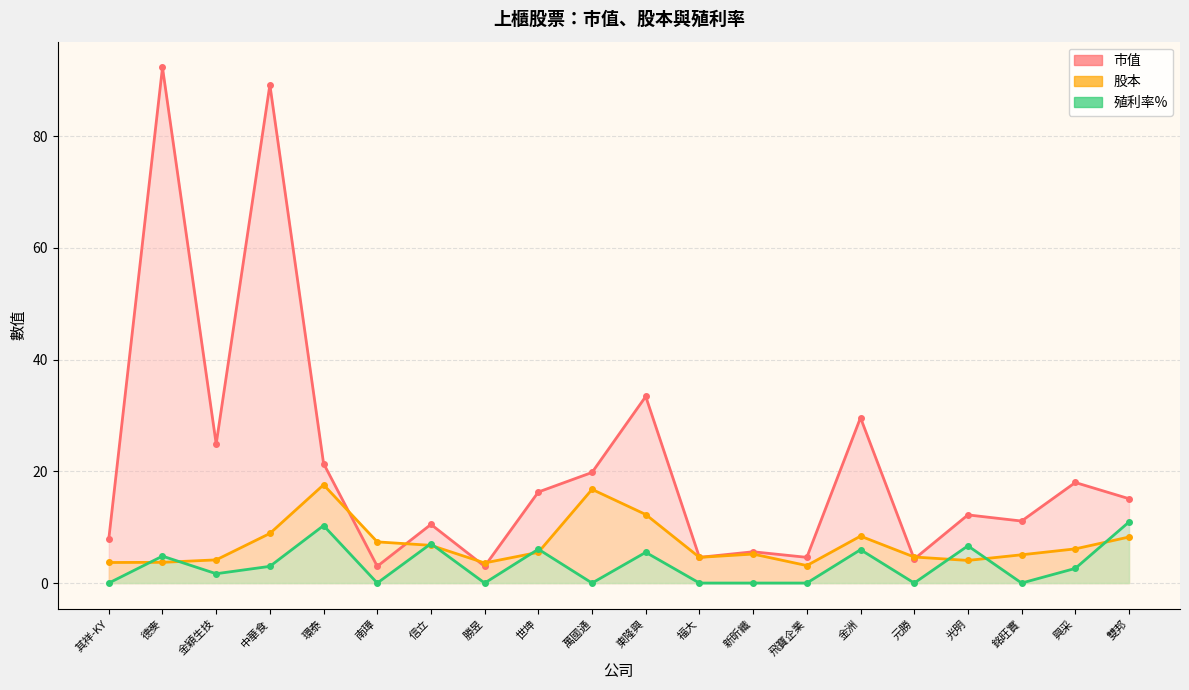

What position from the left is 南璋?

6